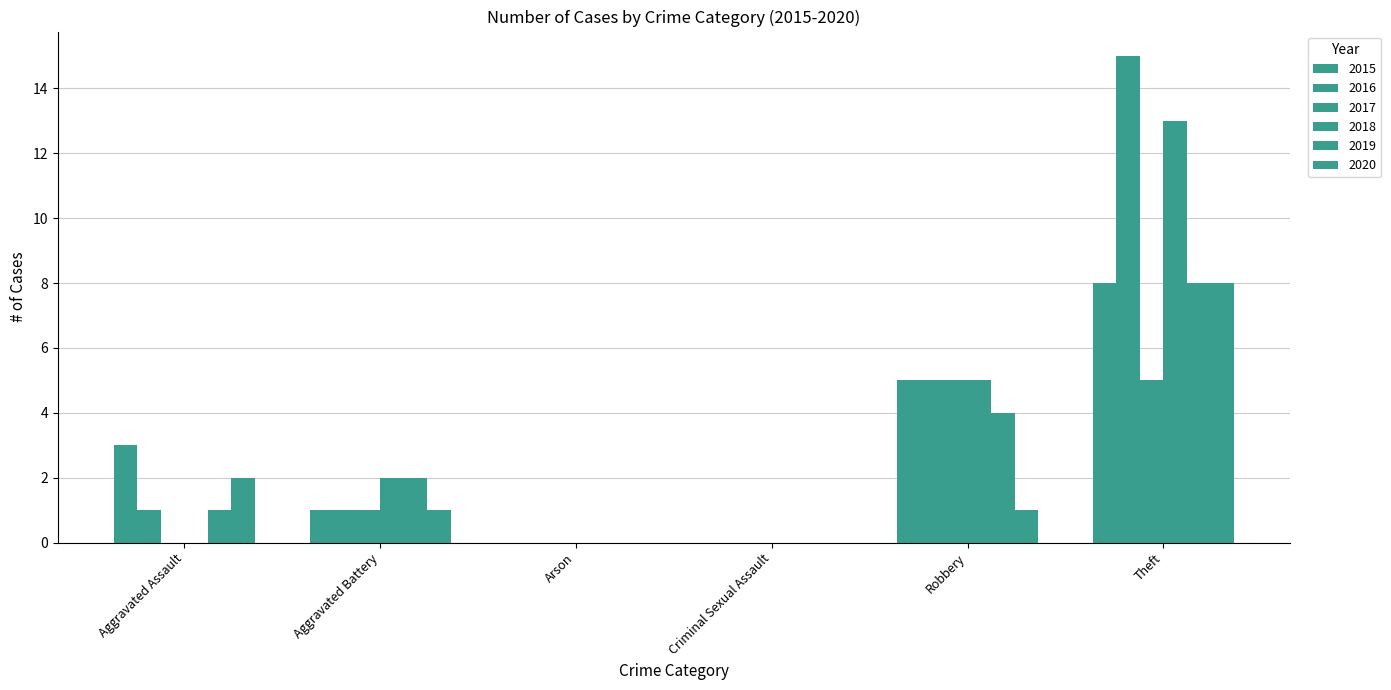

How many groups of bars are there?

6